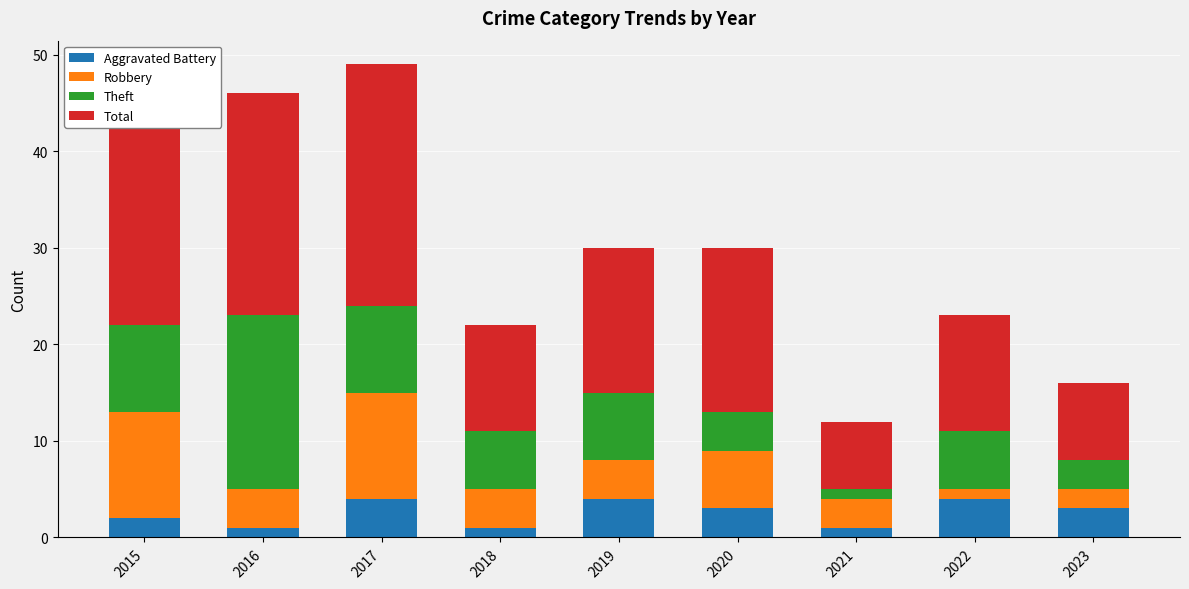

What is the sum of all Aggravated Battery values?

23